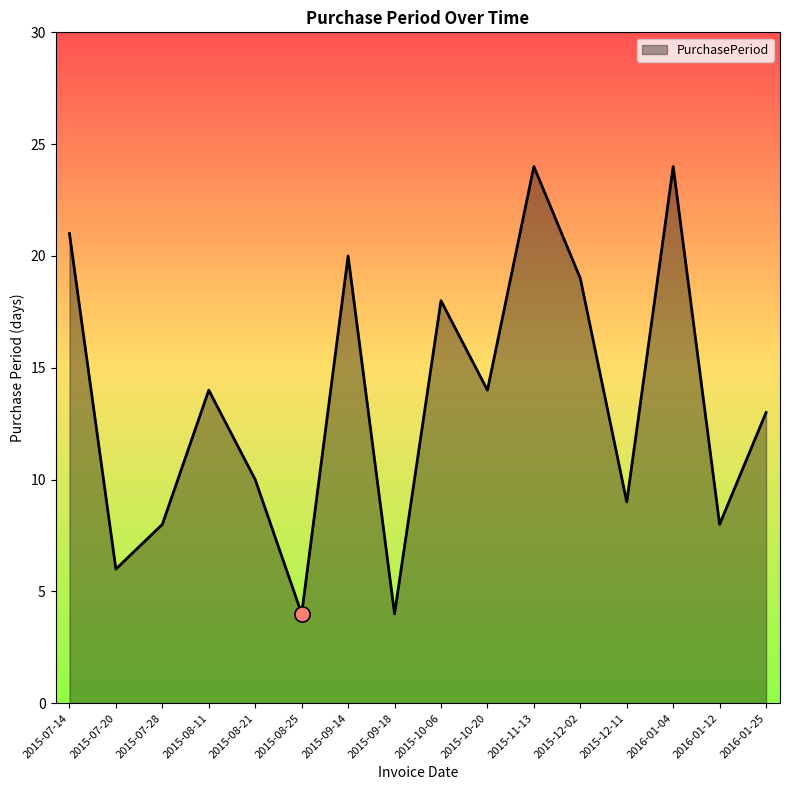

Approximately how many times larger is the value at 2016-01-12 compared to 2015-10-20?

0.6